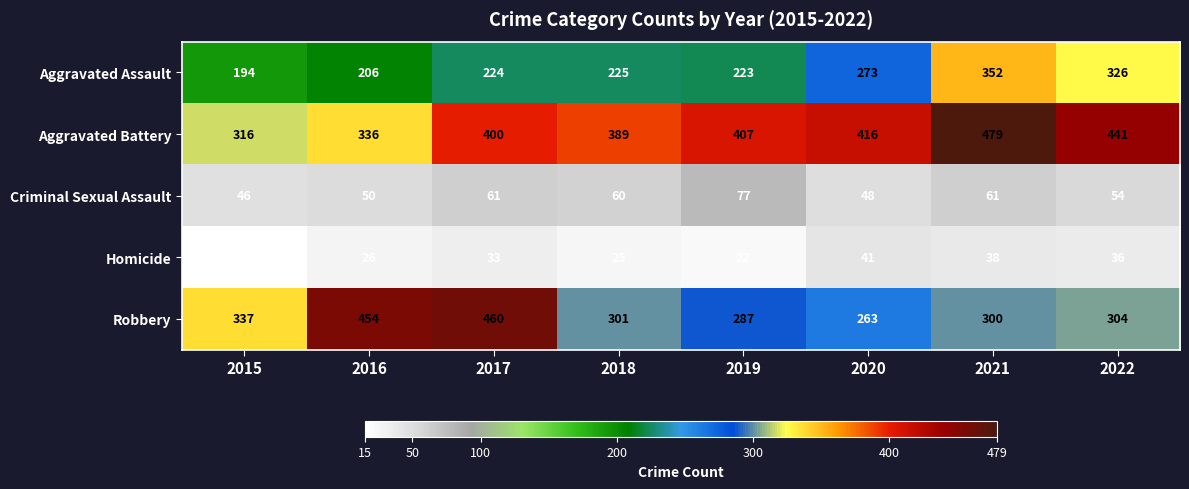

The Criminal Sexual Assault series shows 61 at 2017. True or false?

True